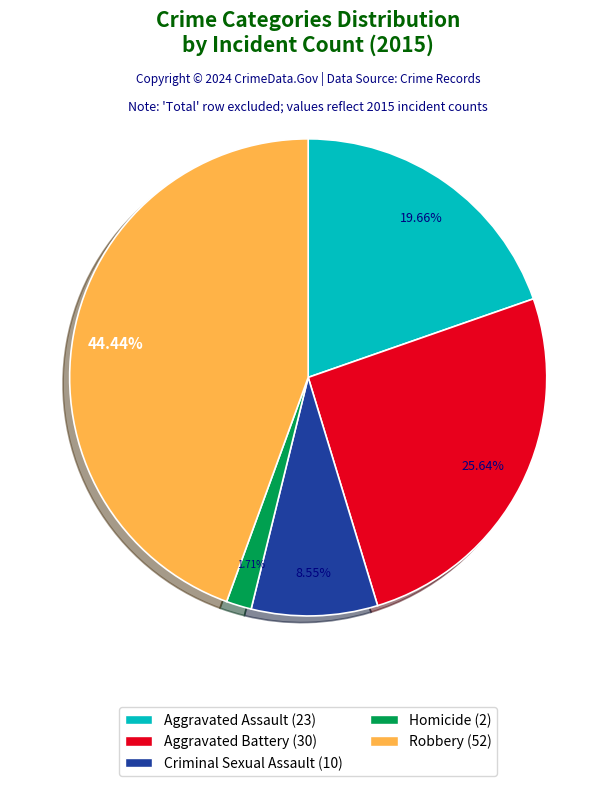

What percentage is the Homicide slice, to the nearest percent?

2%